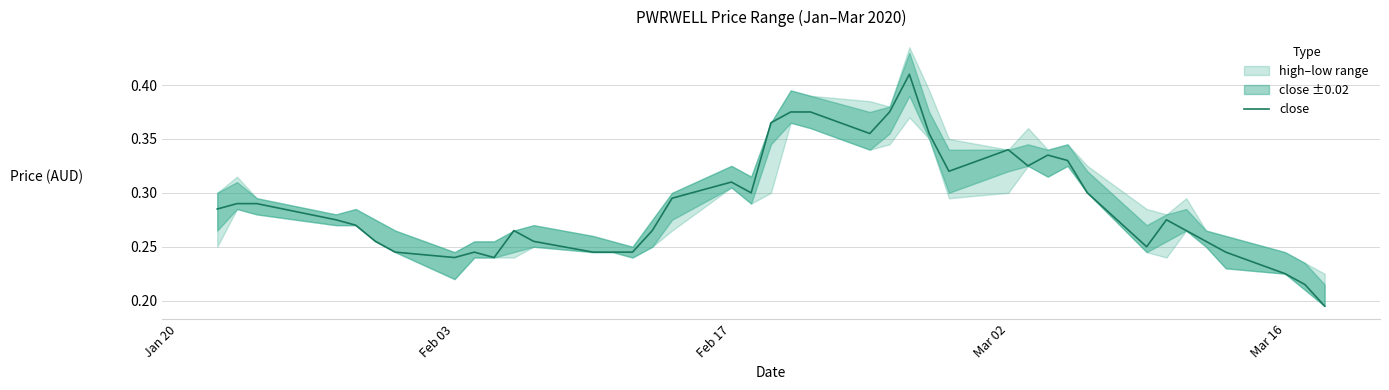

What is the greatest value displayed?

0.4